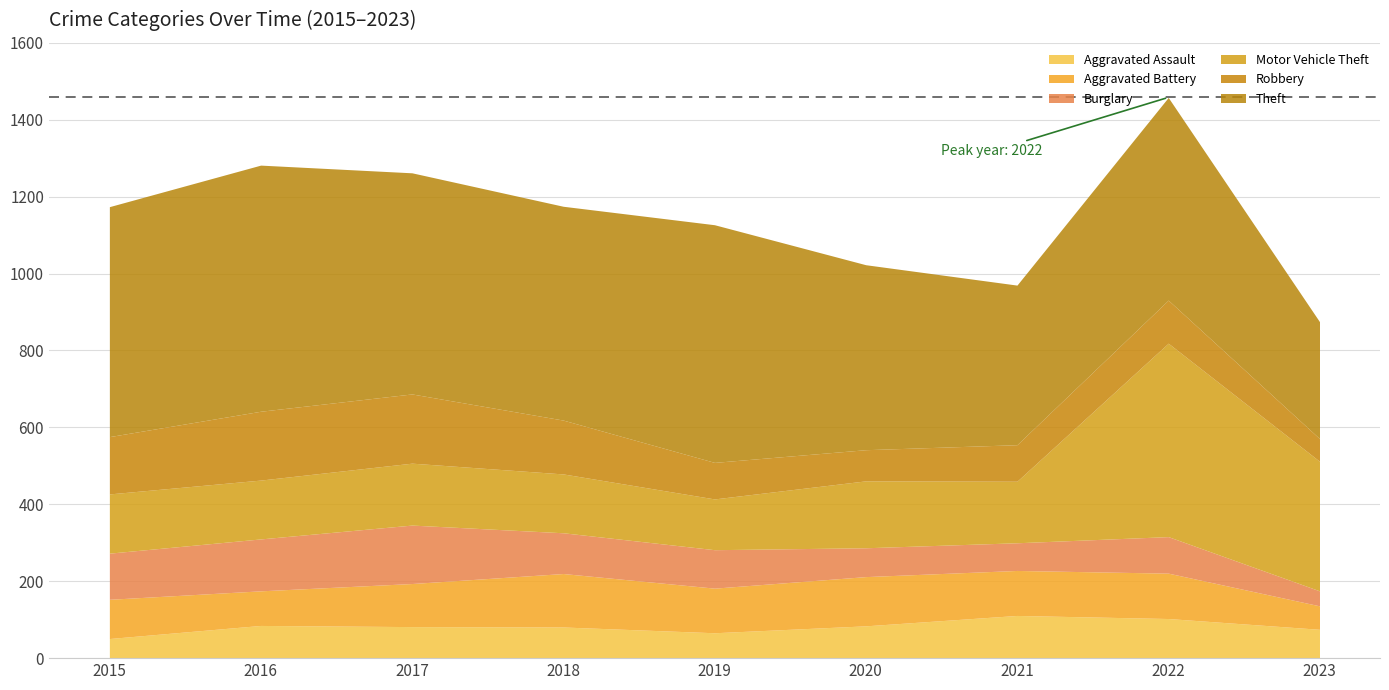

In Robbery, how many points are higher than both neighbors (excluding endpoints)?

2